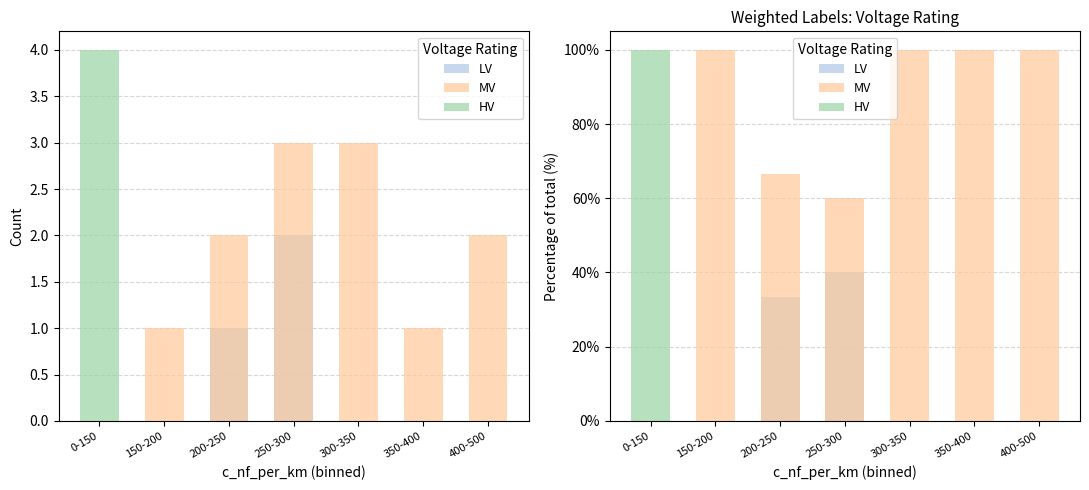

Rank the series by their maximum value, from lowest to highest.

LV, MV, HV